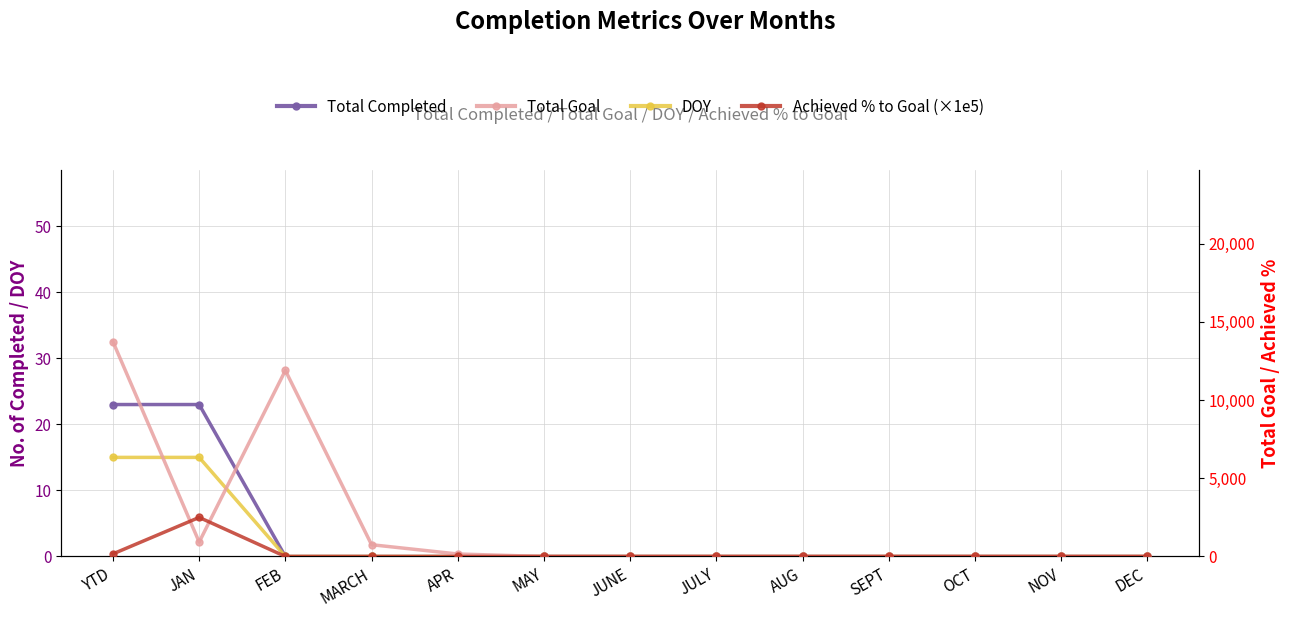

At which label does Total Completed reach its minimum?

FEB